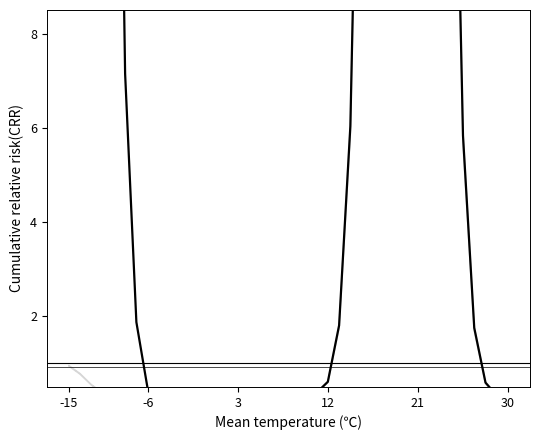

What is the ratio of the value at 12 to the value at 21?

2.5